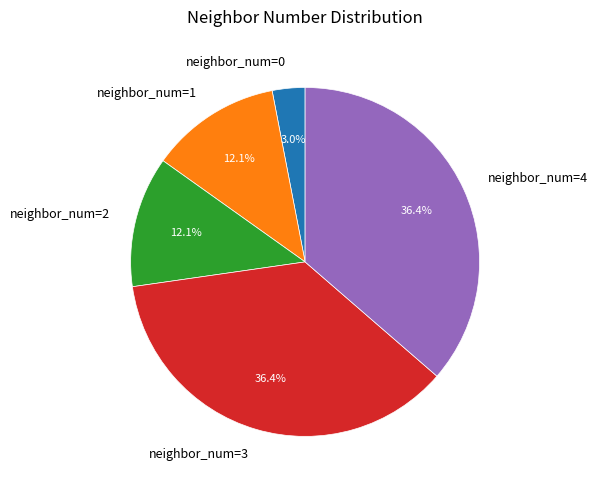

To the nearest percent, what is the average slice percentage?

20%